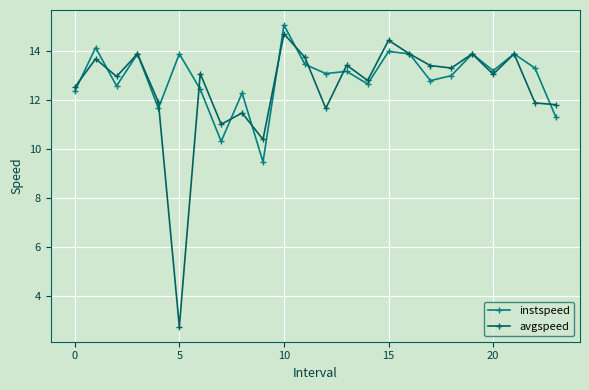

What is the highest value of the instspeed series?

15.1